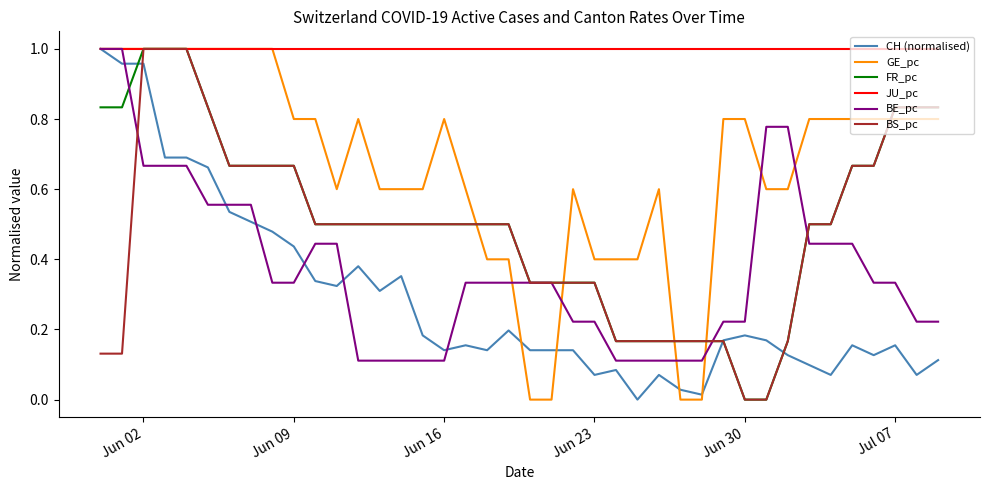

True or false: FR_pc has more than 0 points higher than both neighbors.

False